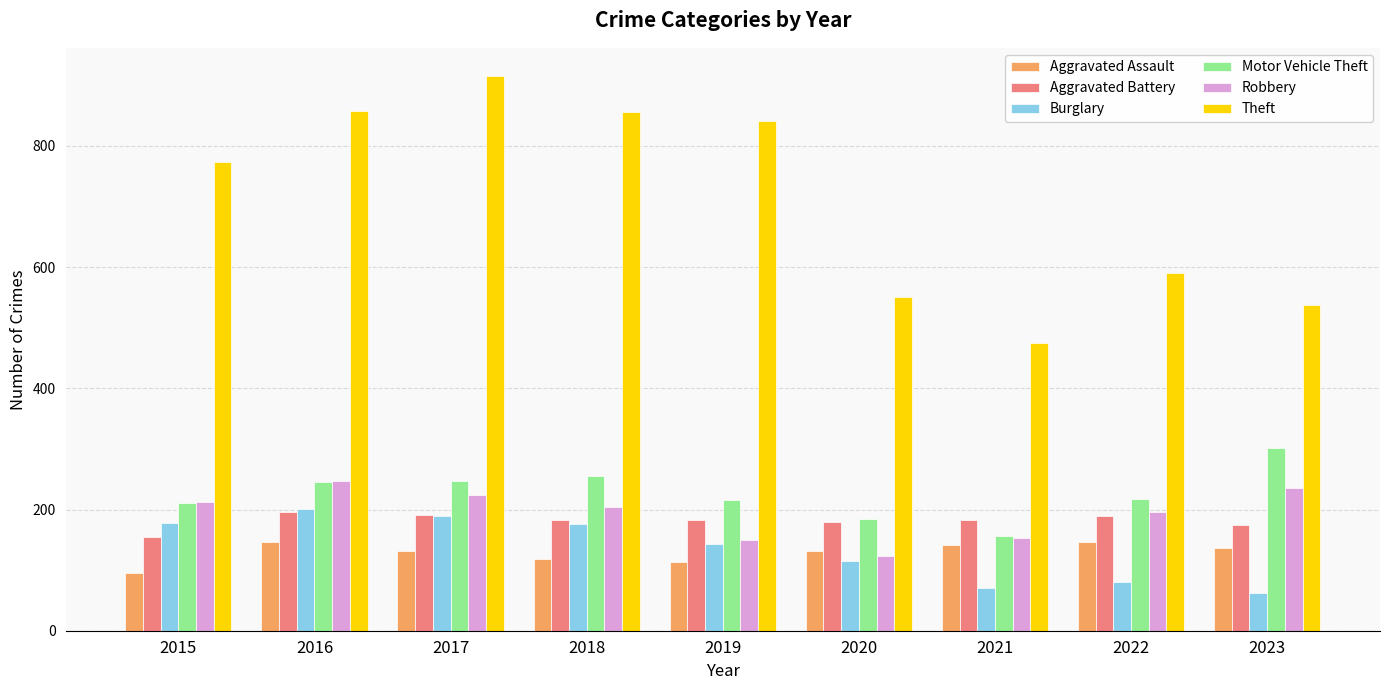

Is the value of Aggravated Assault at 2016 greater than the value of Aggravated Battery at 2017?

No